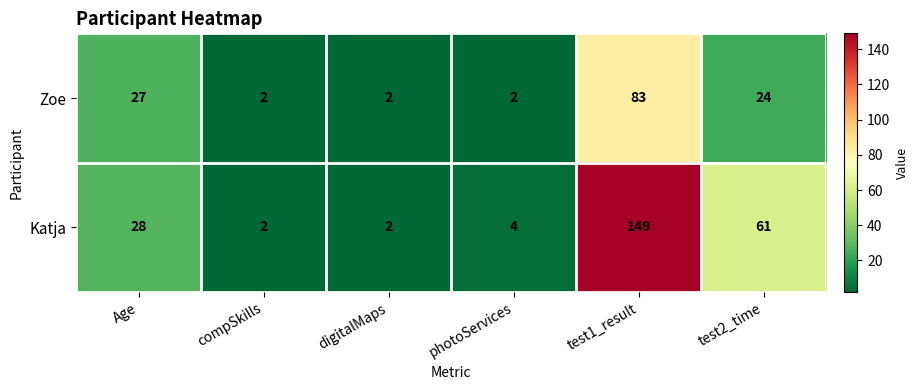

At which category is the sum across all series the highest?

test1_result